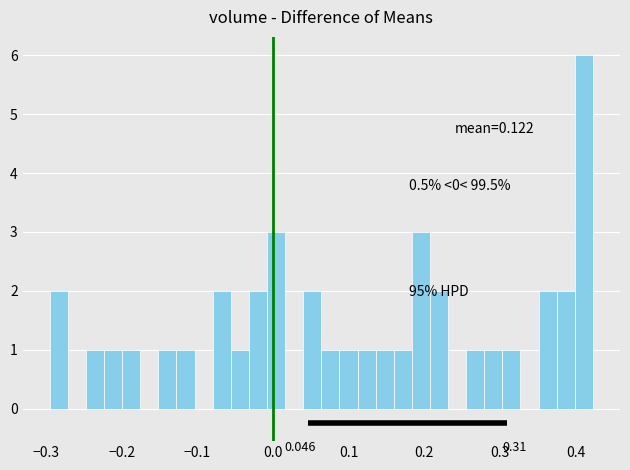

Around what value on the x-axis is the tallest bar? Give the approximate position of its centre, as read against the axis.

0.41